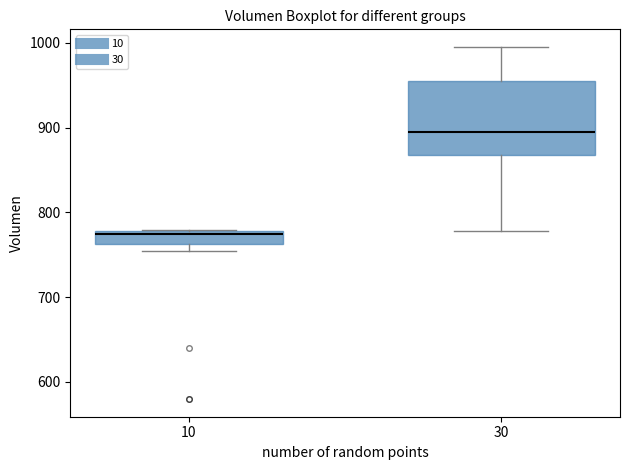

Reading left to right, transcribe this box plot: for each box, give where its median line is, the range the box spans, and where its two whiskers end, as read against the y-axis. The values are not printed on the chart, so give them approximately, as read against the axis.

10: median 770, box 760 to 780, whiskers 750 to 780
30: median 890, box 870 to 960, whiskers 780 to 1000